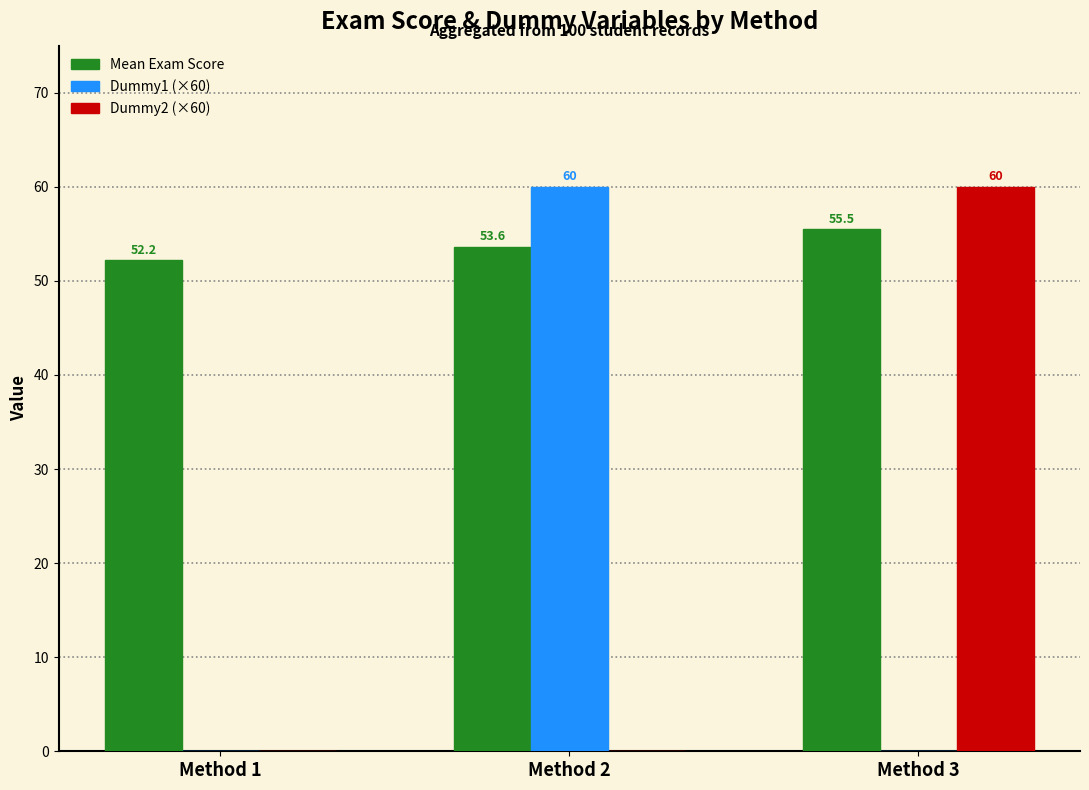

How many groups of bars are there?

3